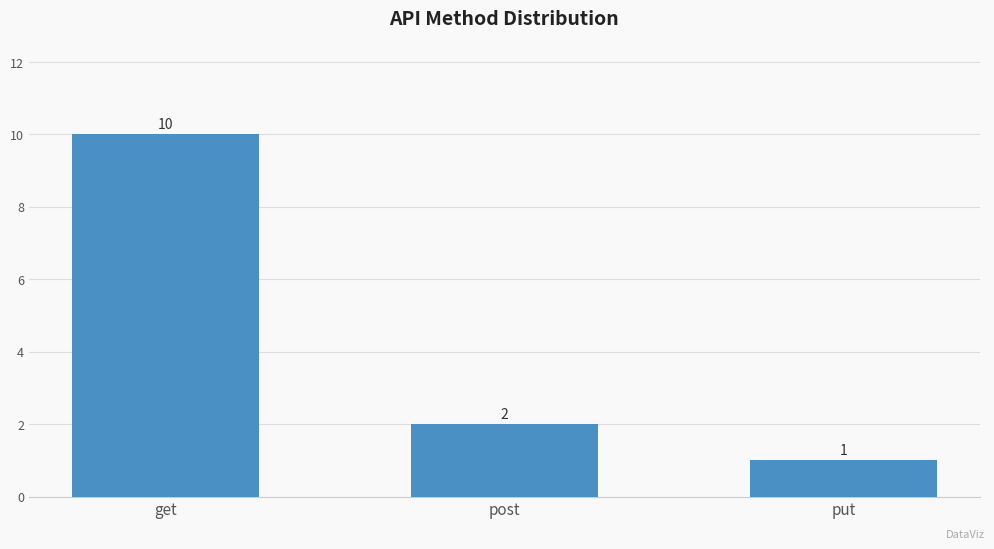

Does the chart contain any negative values?

No